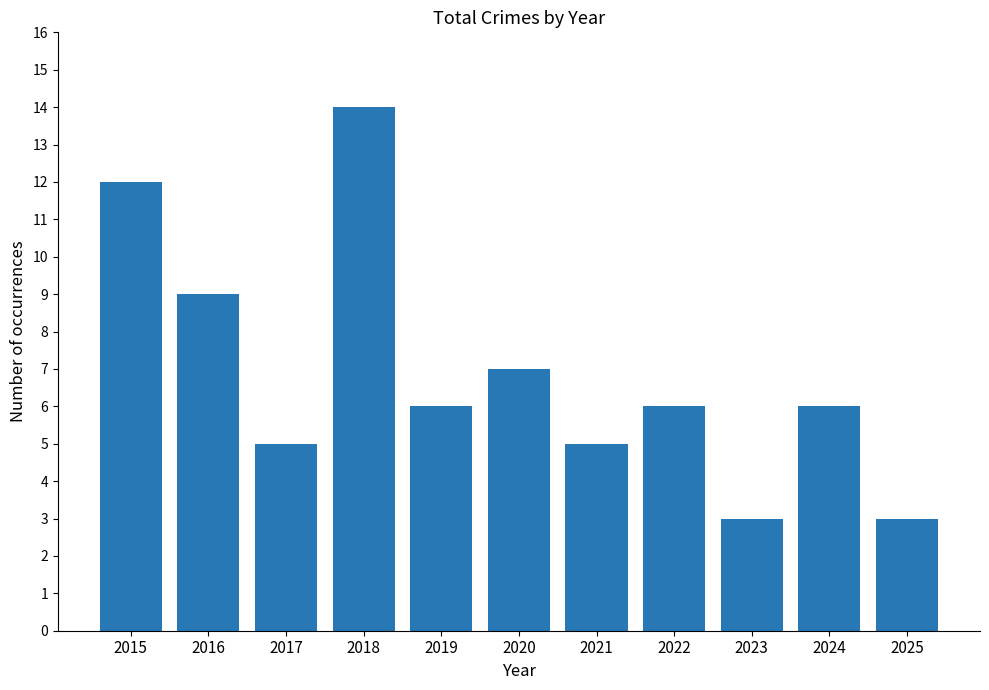

What is the difference between the maximum and minimum values?

11